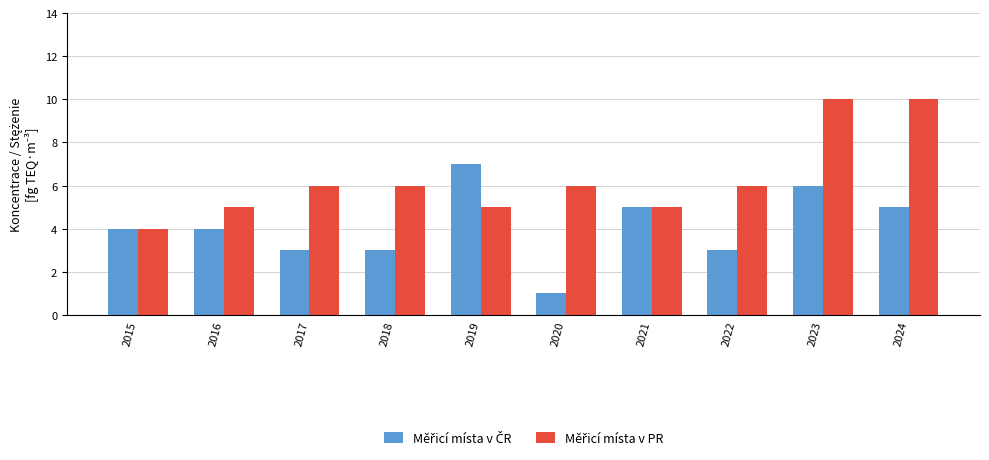

What is the greatest value displayed?

10